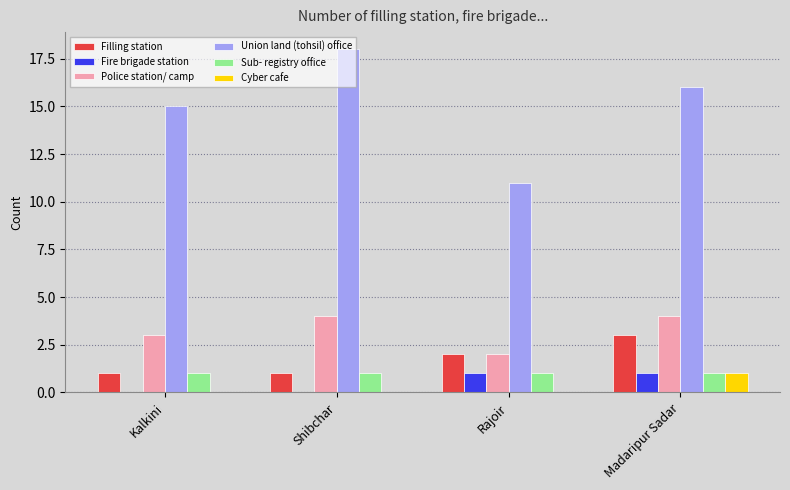

Are the bars horizontal?

No